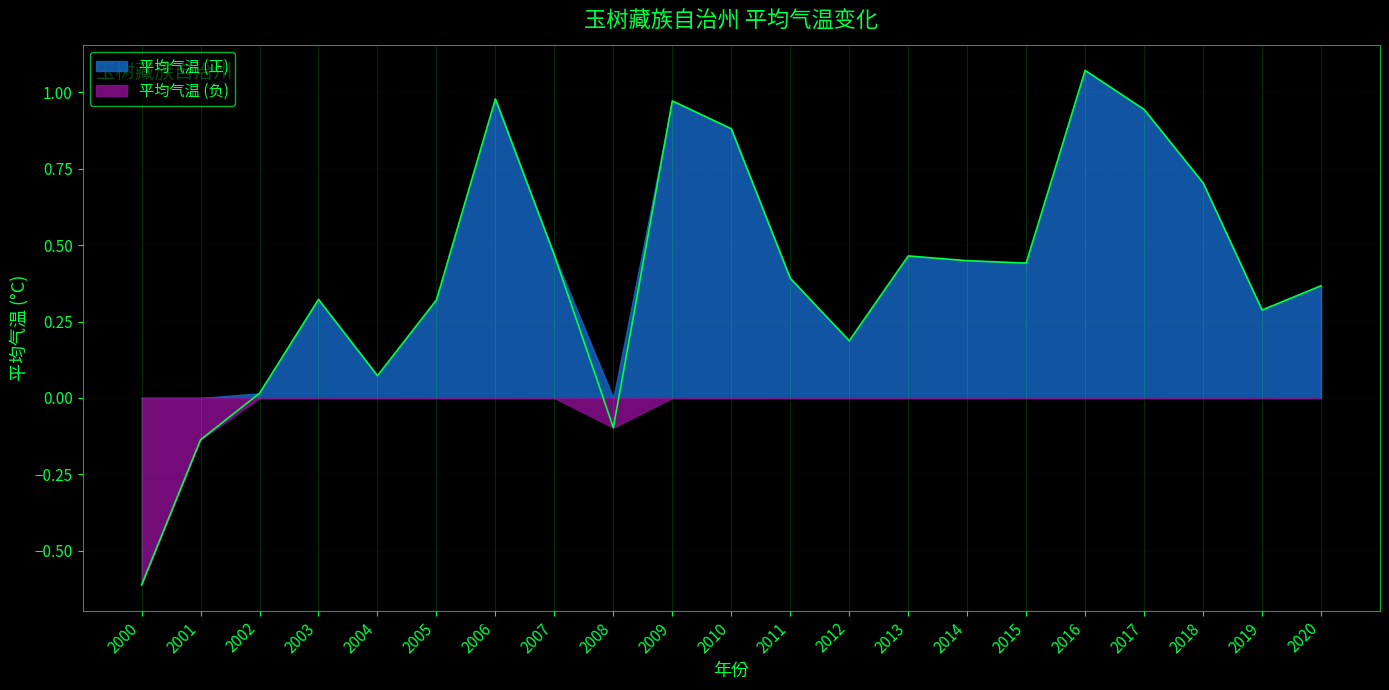

Does the chart have visible grid lines?

Yes